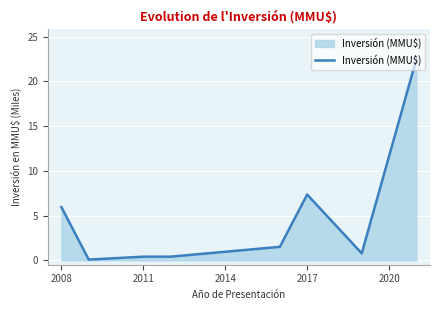

What is the difference between the maximum and second lowest values?

22.1